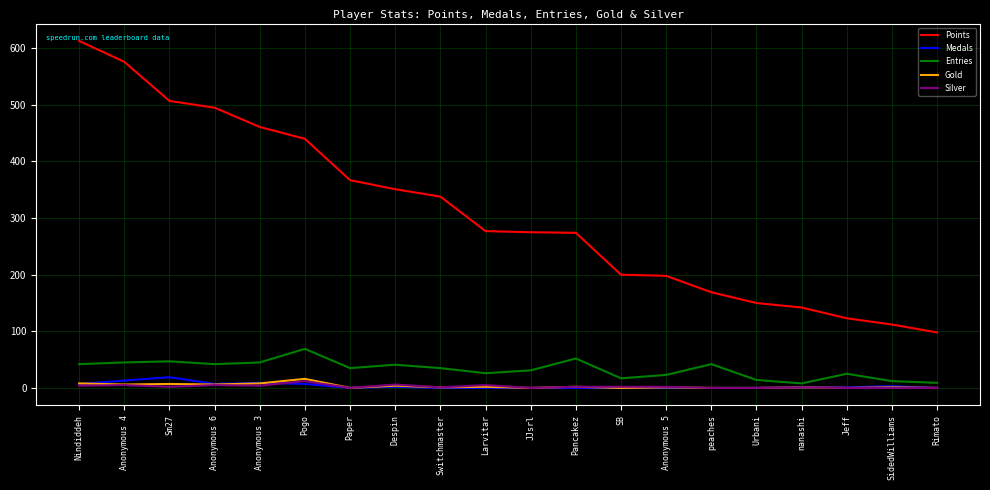

True or false: Points and Silver cross at least once.

False